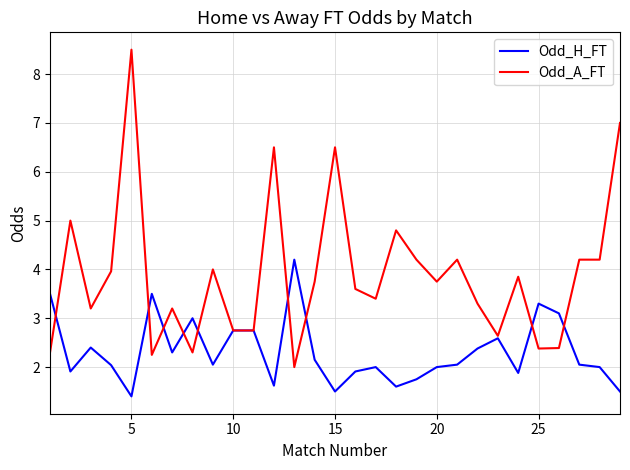

Does the chart have visible grid lines?

Yes